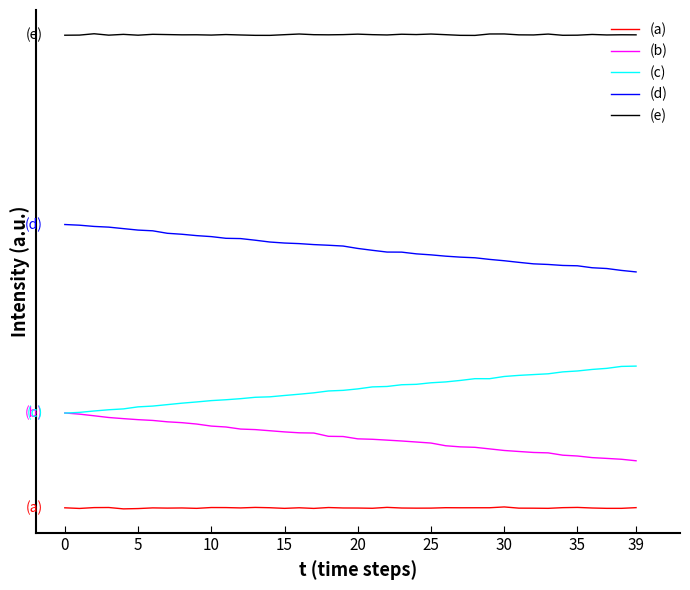

True or false: (a) and (c) intersect in this chart.

False